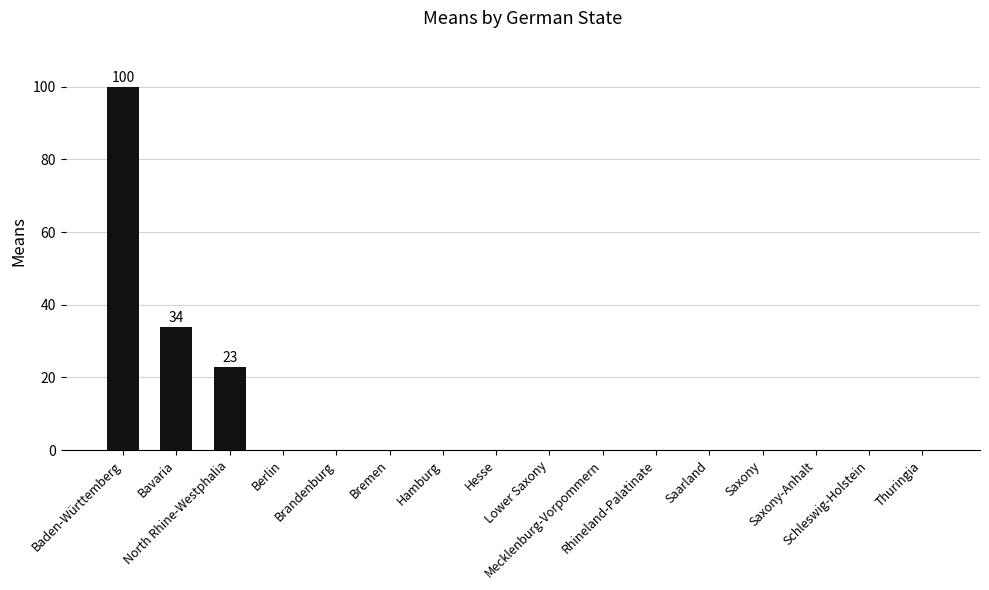

What is the greatest value displayed?

100